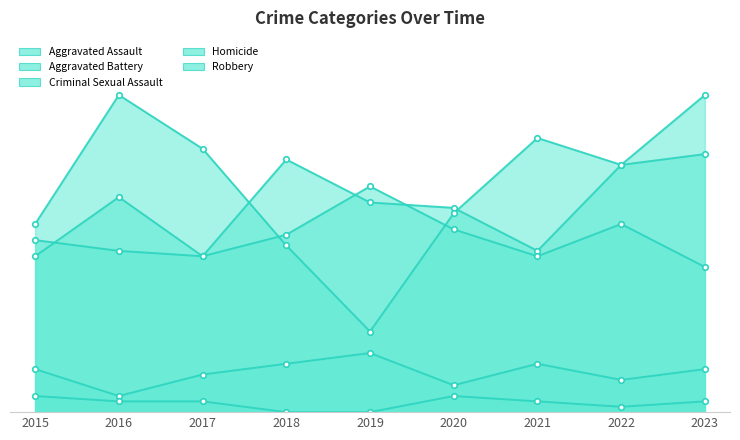

Between 2017 and 2016, which is larger?

2016